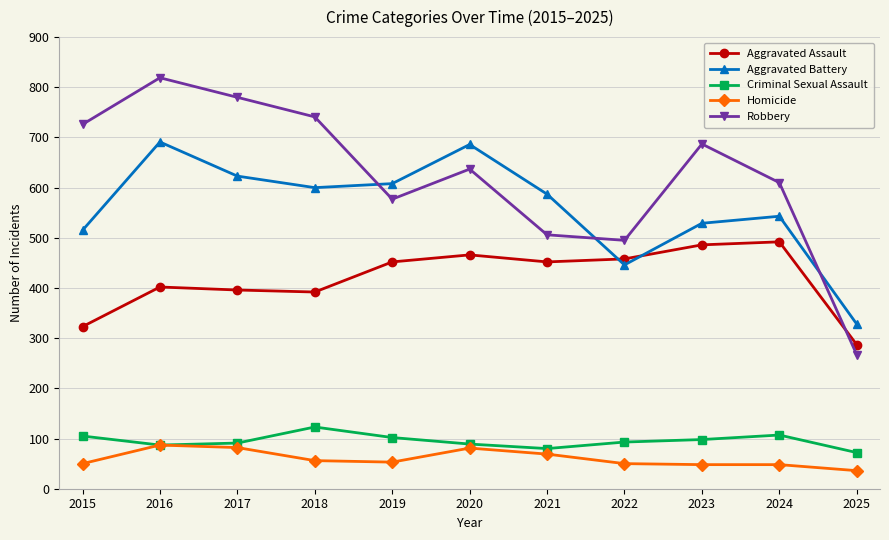

At which category does Aggravated Battery reach its first local valley?

2018